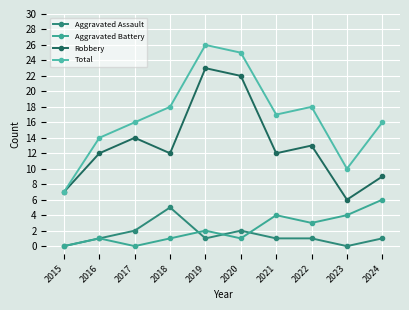

Reading right to left, list all the values displayed in this chart.

Aggravated Assault: 2024=1	2023=0	2022=1	2021=1	2020=2	2019=1	2018=5	2017=2	2016=1	2015=0
Aggravated Battery: 2024=6	2023=4	2022=3	2021=4	2020=1	2019=2	2018=1	2017=0	2016=1	2015=0
Robbery: 2024=9	2023=6	2022=13	2021=12	2020=22	2019=23	2018=12	2017=14	2016=12	2015=7
Total: 2024=16	2023=10	2022=18	2021=17	2020=25	2019=26	2018=18	2017=16	2016=14	2015=7